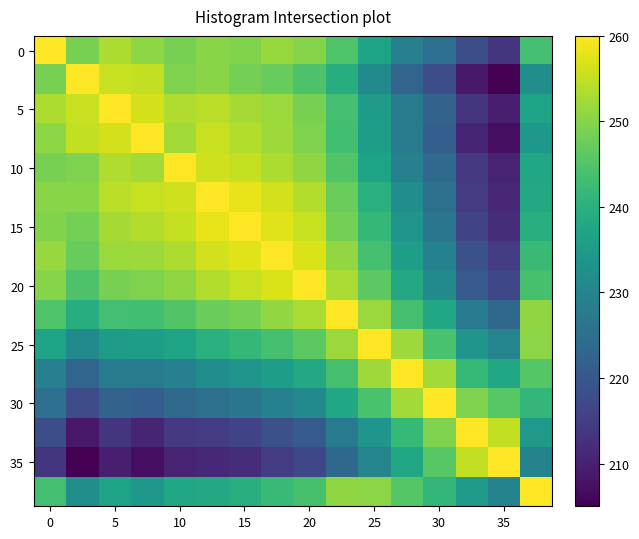

At how many categories does at least one series exceed 248?

16